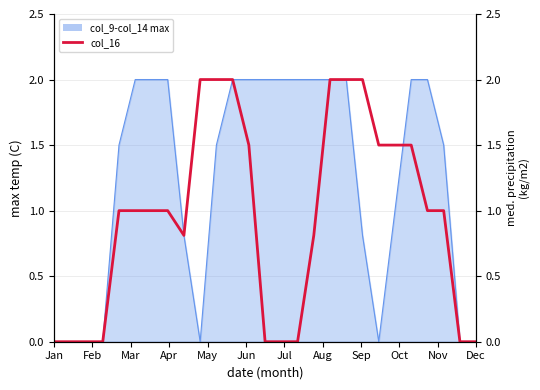

Is it true that the value at Sep is 0.8?

True